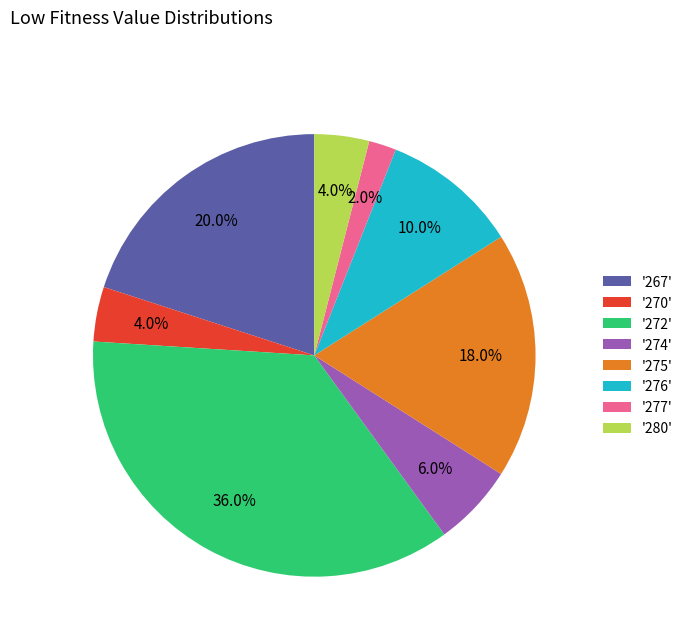

What percentage do '272' and '275' together represent?

54.0%